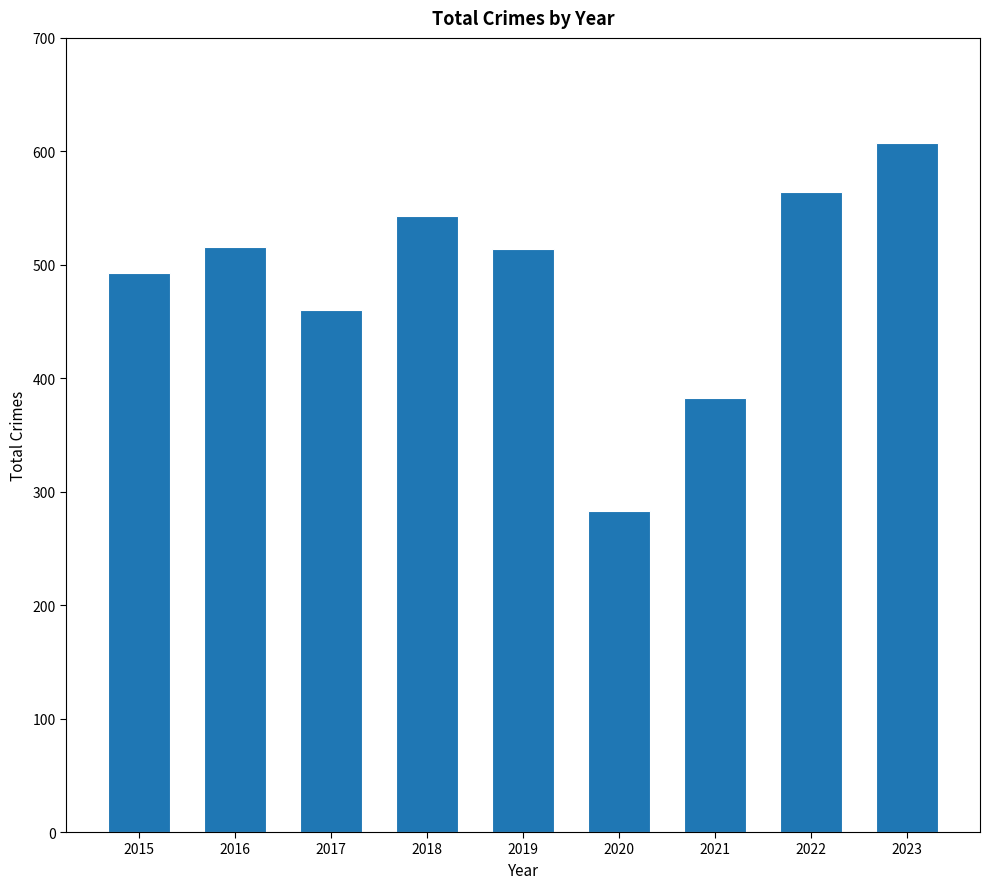

What value does the data have at 2022, to the nearest 5?

565